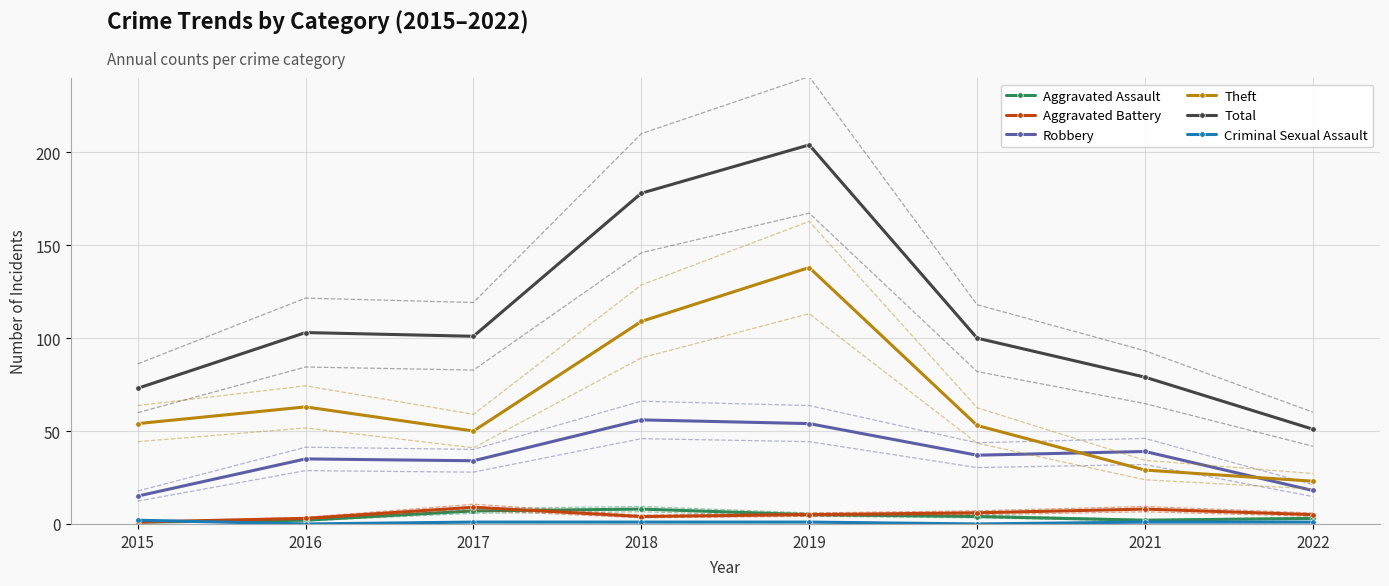

Where is Criminal Sexual Assault nearest to the value 1?

2017